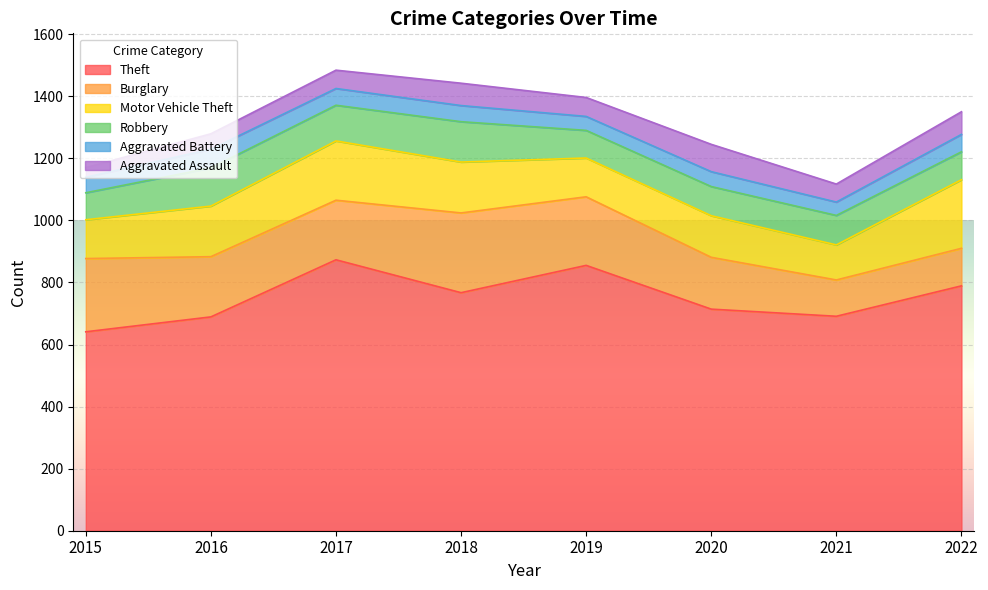

Reading left to right, what are all the values shown in this chart?

Theft: 2015=641	2016=689	2017=873	2018=767	2019=855	2020=714	2021=691	2022=789
Burglary: 2015=236	2016=194	2017=192	2018=257	2019=221	2020=167	2021=117	2022=121
Motor Vehicle Theft: 2015=125	2016=163	2017=191	2018=164	2019=125	2020=134	2021=113	2022=221
Robbery: 2015=87	2016=123	2017=115	2018=130	2019=89	2020=94	2021=95	2022=90
Aggravated Battery: 2015=50	2016=60	2017=54	2018=52	2019=45	2020=48	2021=43	2022=56
Aggravated Assault: 2015=31	2016=50	2017=59	2018=72	2019=61	2020=88	2021=58	2022=73